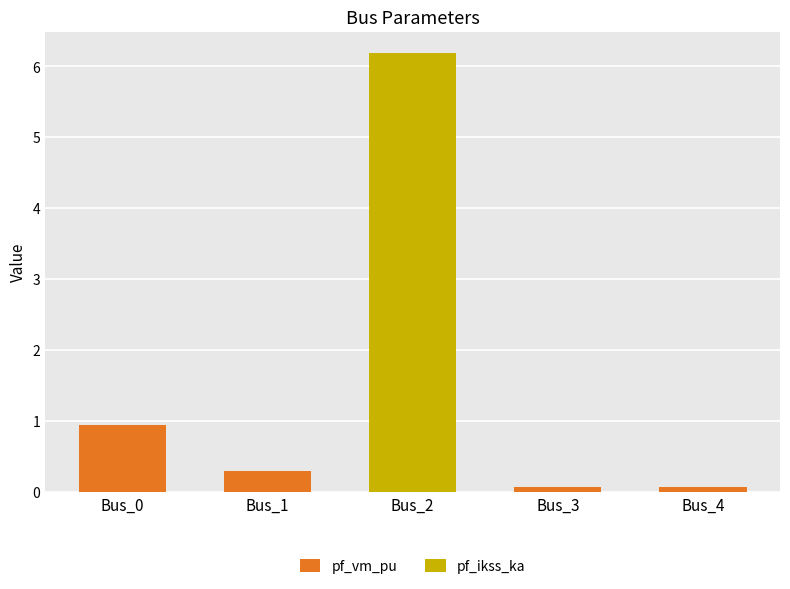

What is the difference between the pf_vm_pu values at Bus_0 and Bus_3?

0.9